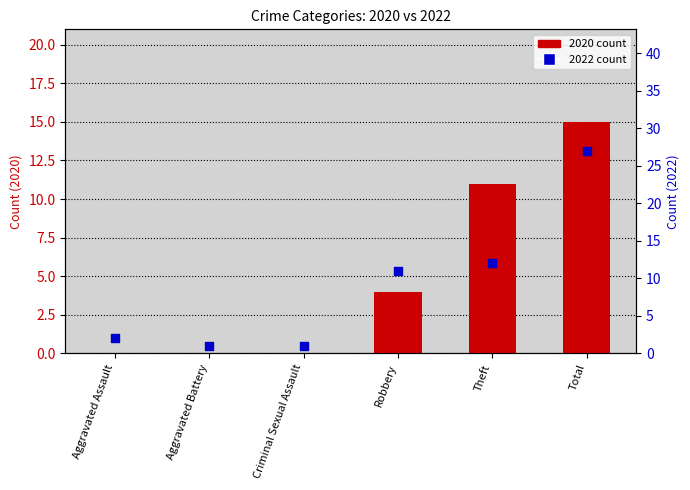

At which category is the sum across all series the highest?

Total